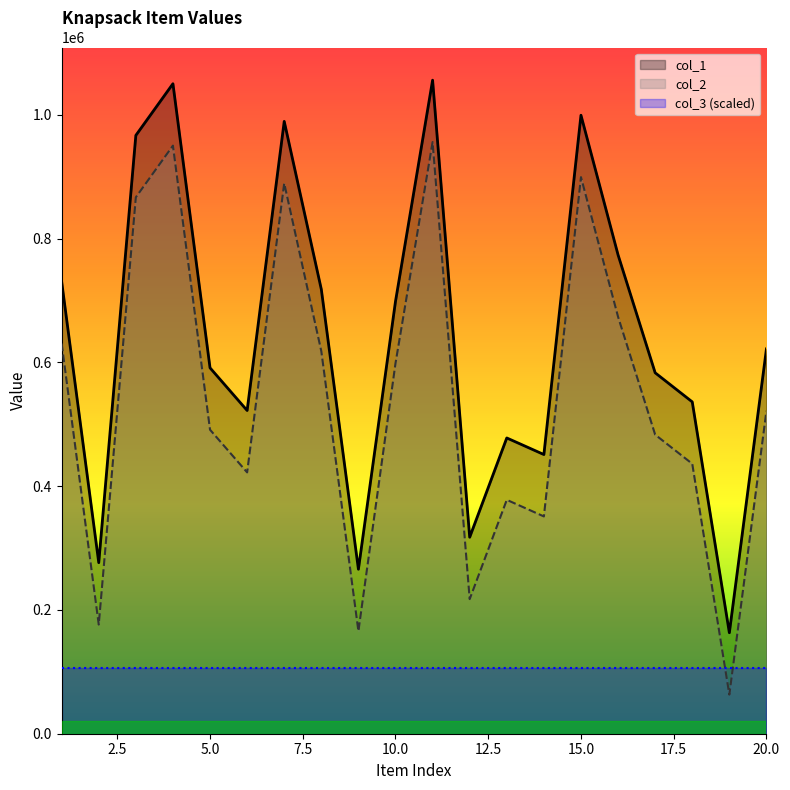

How many interior local valleys does the col_1 series have?

6